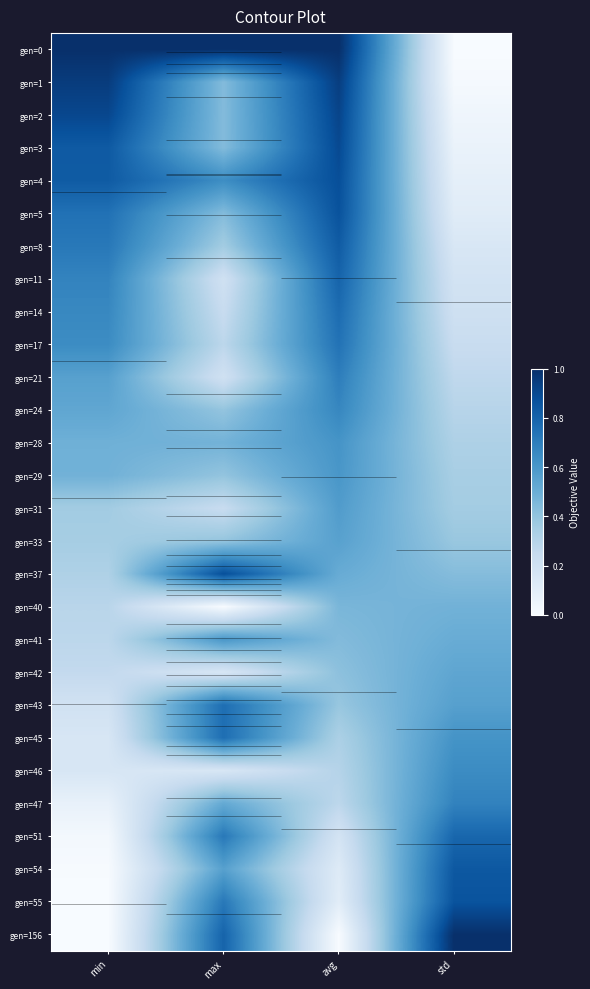

Count the gen=29 values in the range 0 to 1.

4